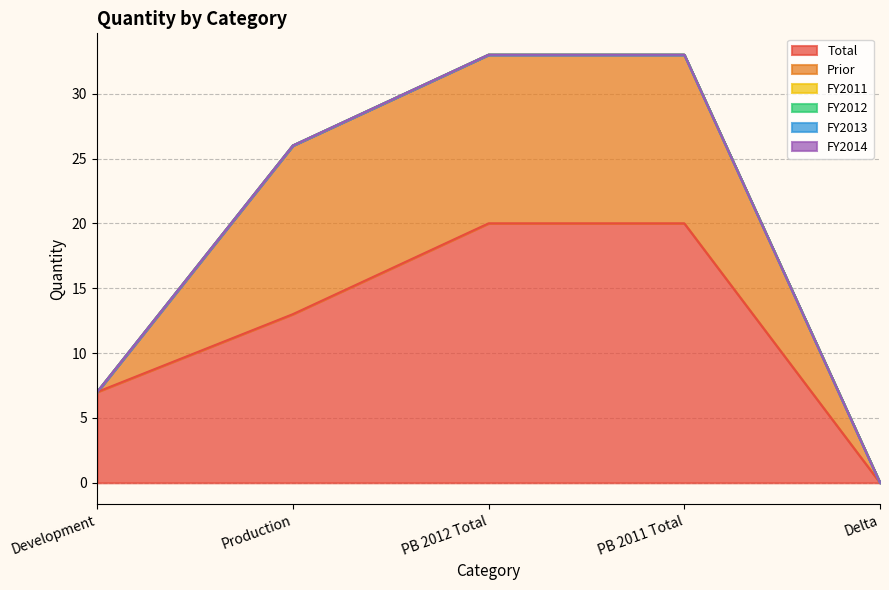

What is the label of the 1st point from the left?

Development